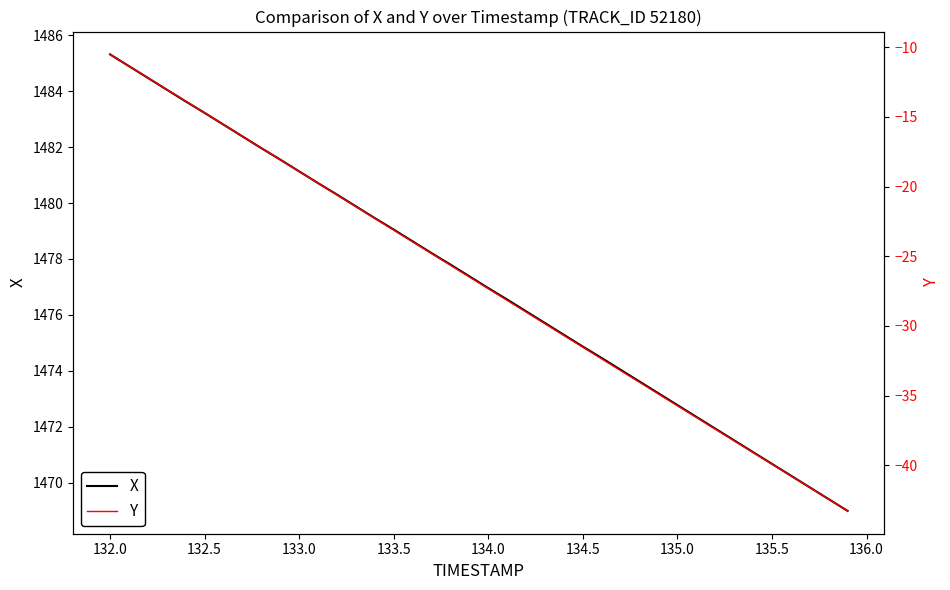

What is the minimum value for X?

1469.0